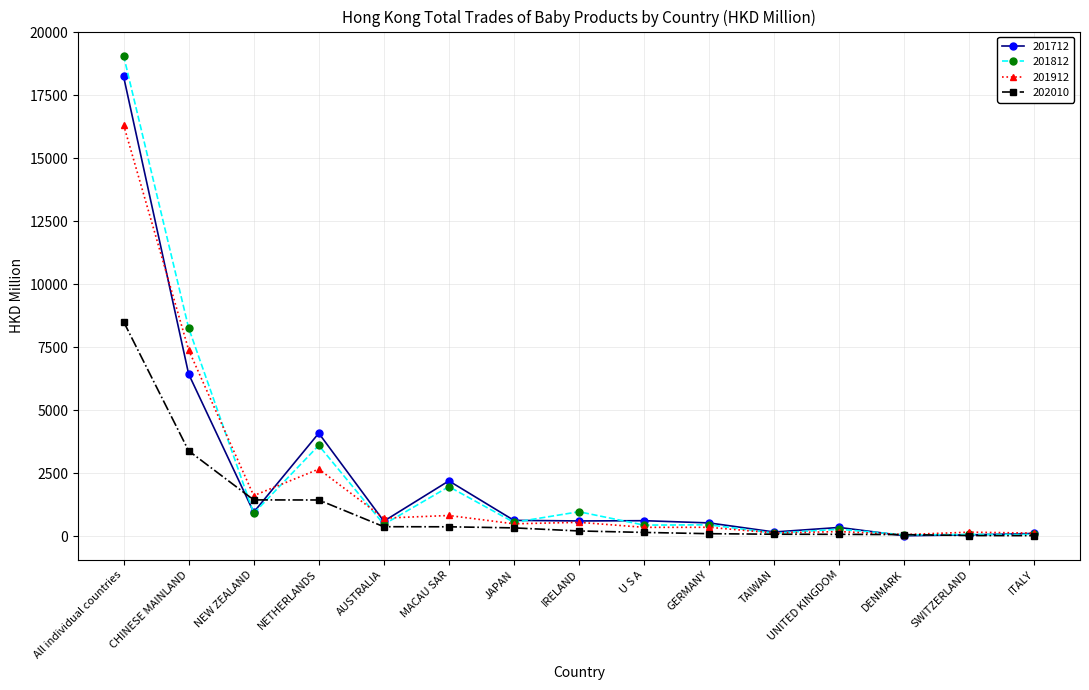

Where is 201812 nearest to the value 9566?

CHINESE MAINLAND